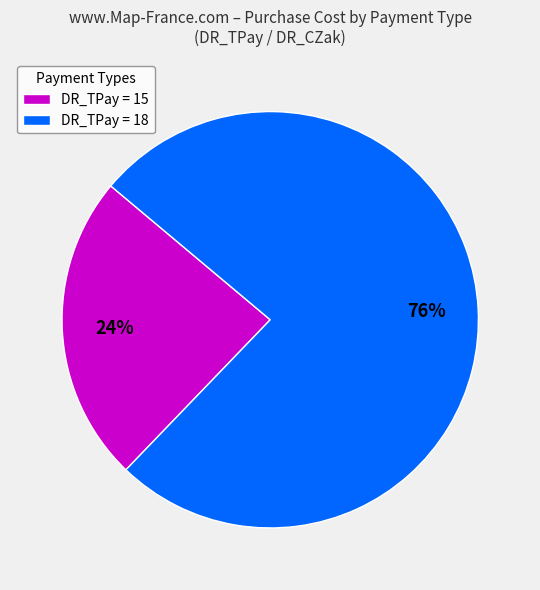

Does any single category account for the majority?

Yes